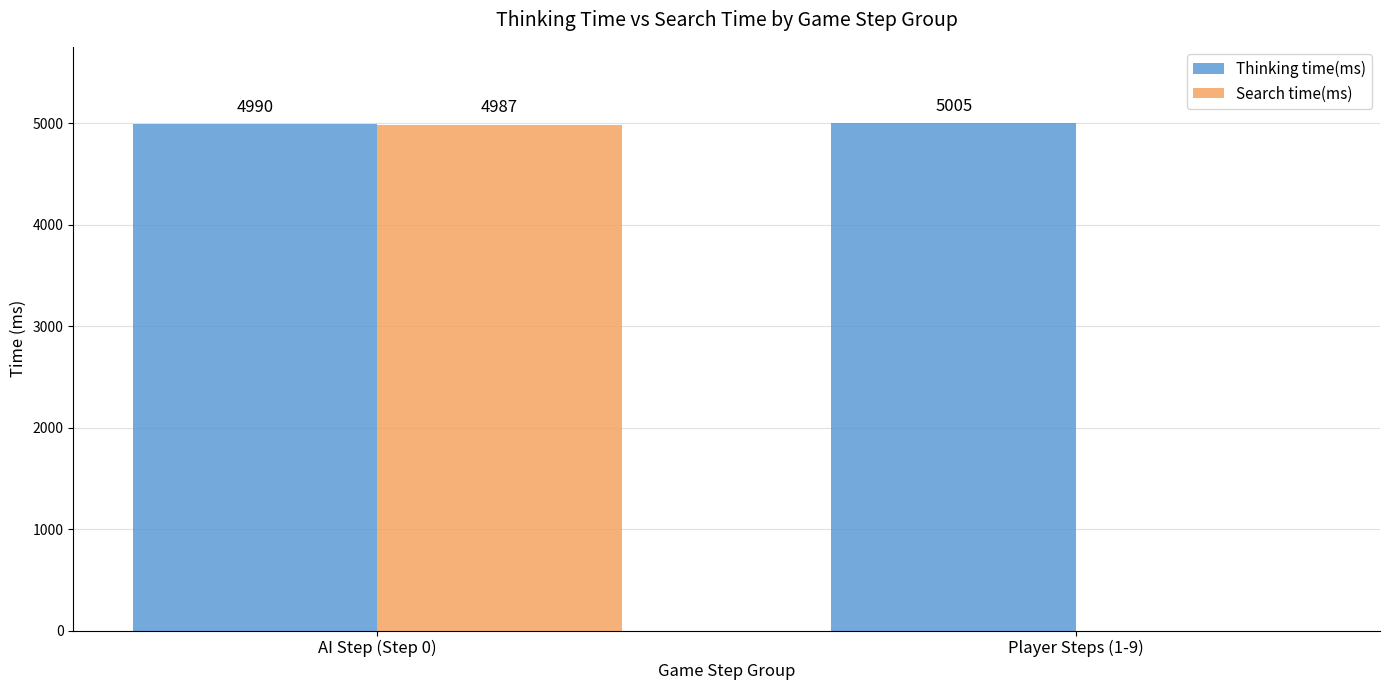

Is the value of Search time(ms) at Player Steps (1-9) greater than the value of Thinking time(ms) at Player Steps (1-9)?

No